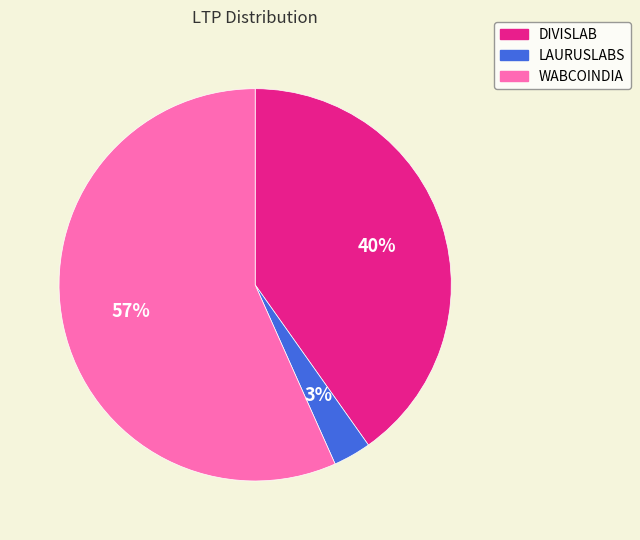

Is the sum of DIVISLAB and LAURUSLABS greater than half?

No